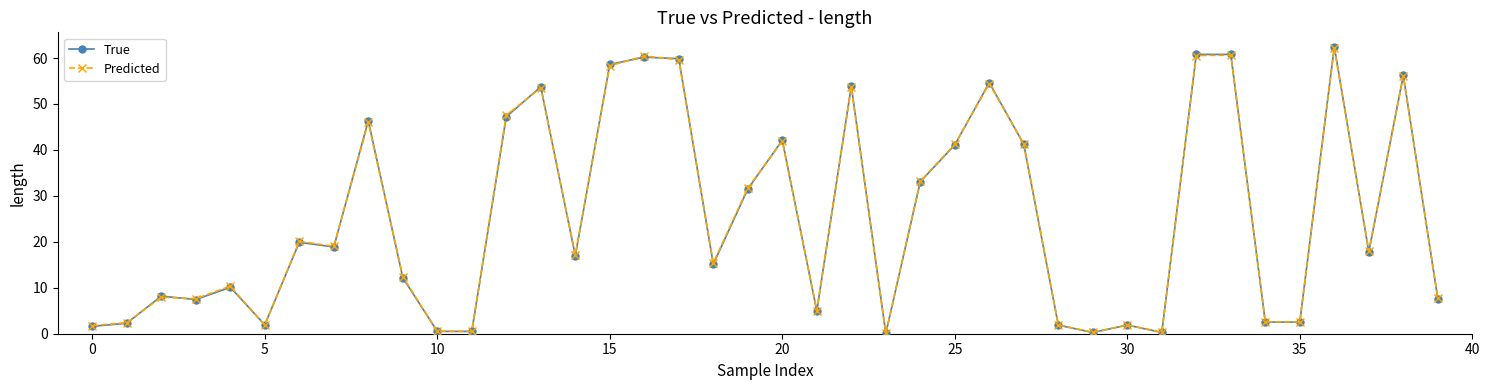

What is the maximum value for True?

62.5